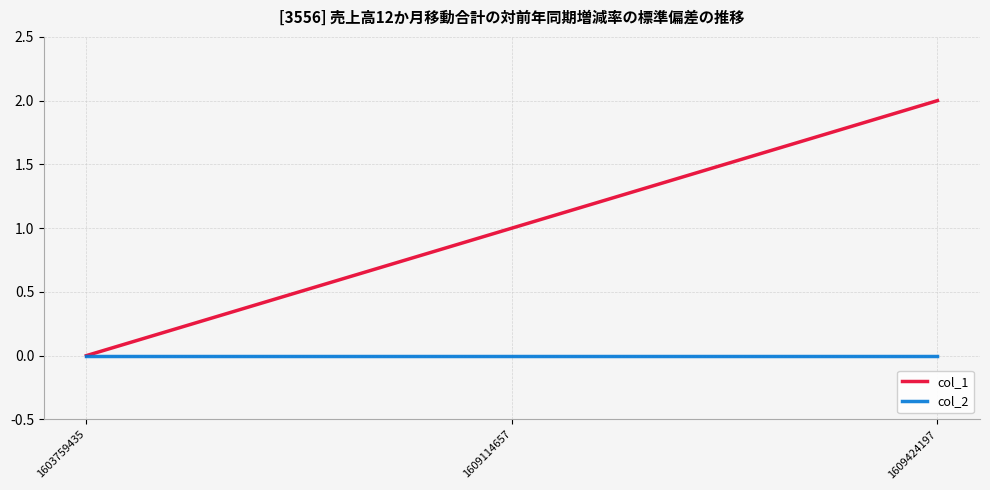

How many lines are shown in the chart?

2